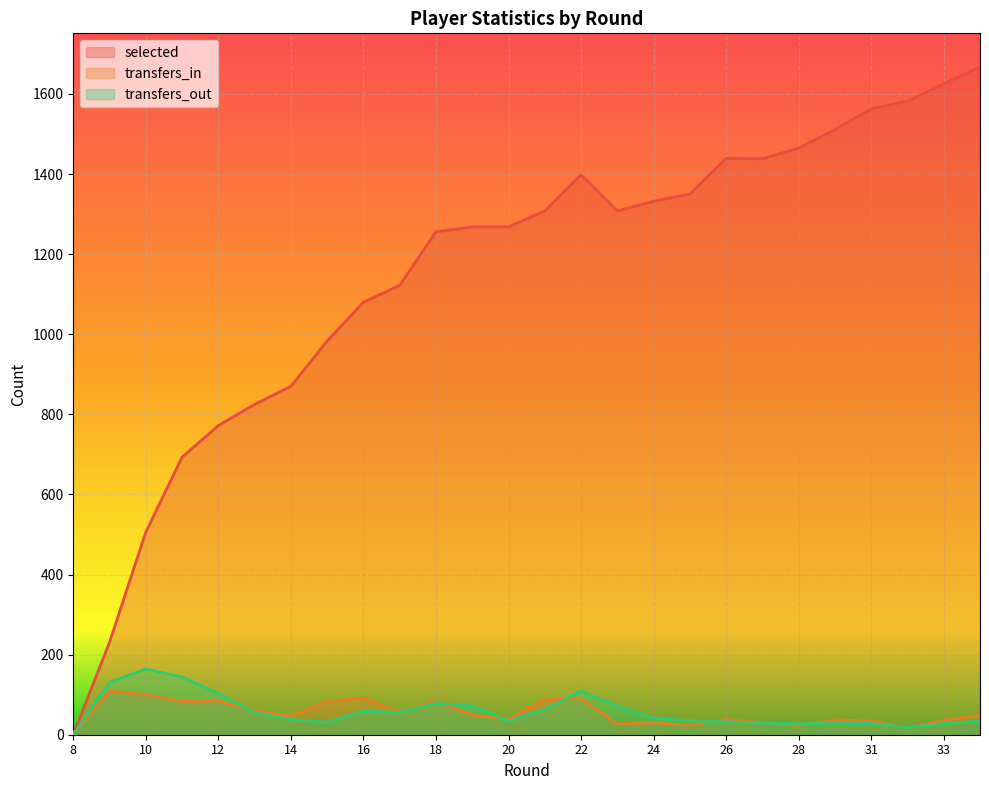

Which series changed the most between 11 and 31?

selected